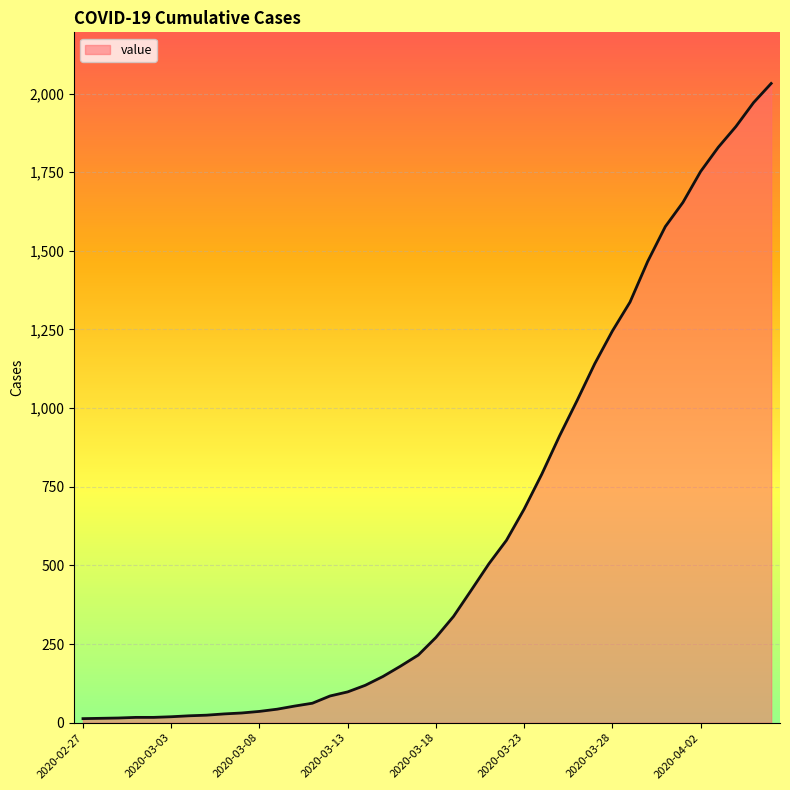

What is the difference between the maximum and second lowest values?

2018